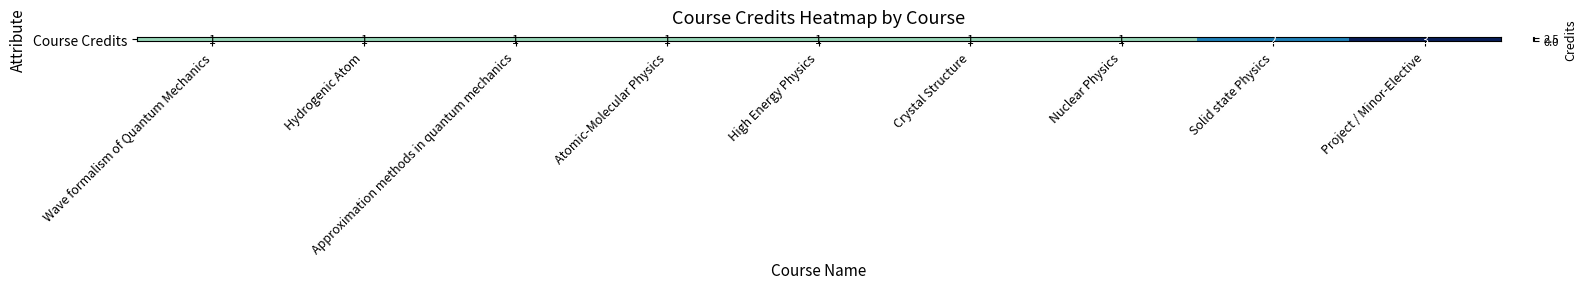

At which label is the value closest to 2?

Solid state Physics